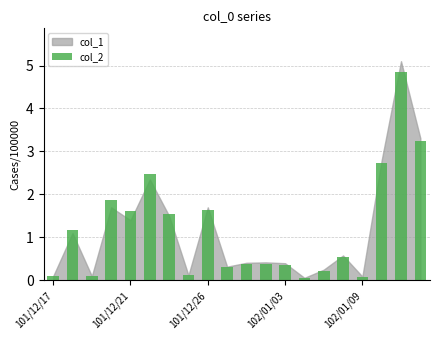

Reading left to right, extract all data points from this chart.

0.1	1.2	0.1	1.9	1.6	2.5	1.5	0.1	1.6	0.3	0.4	0.4	0.4	0.1	0.2	0.6	0.1	2.7	4.8	3.2